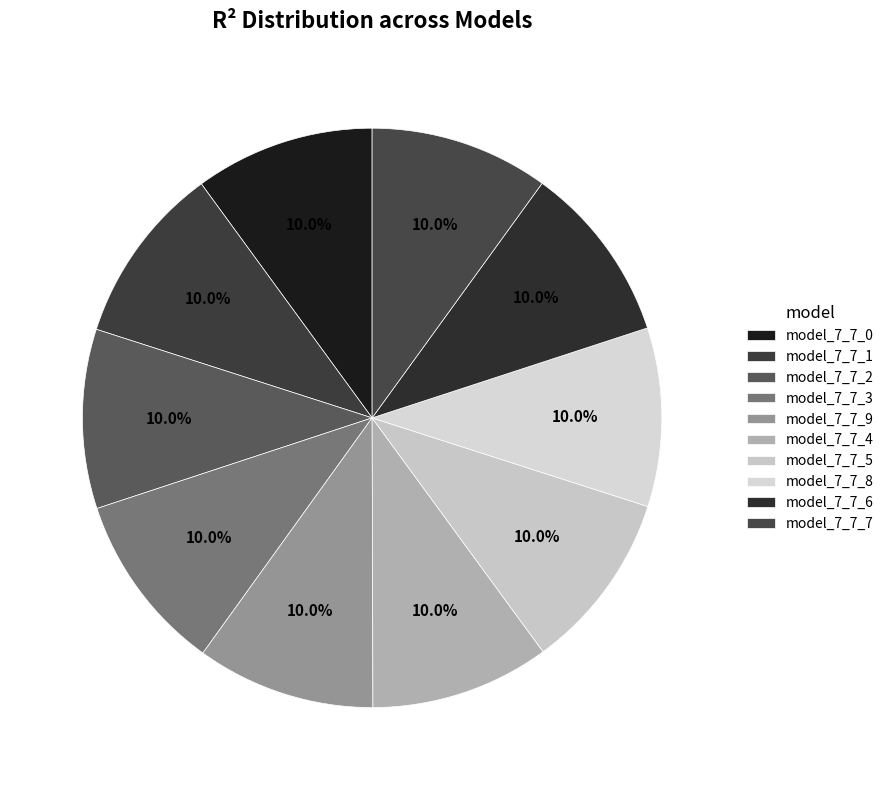

What is the total percentage of model_7_7_1 and model_7_7_5?

20.0%